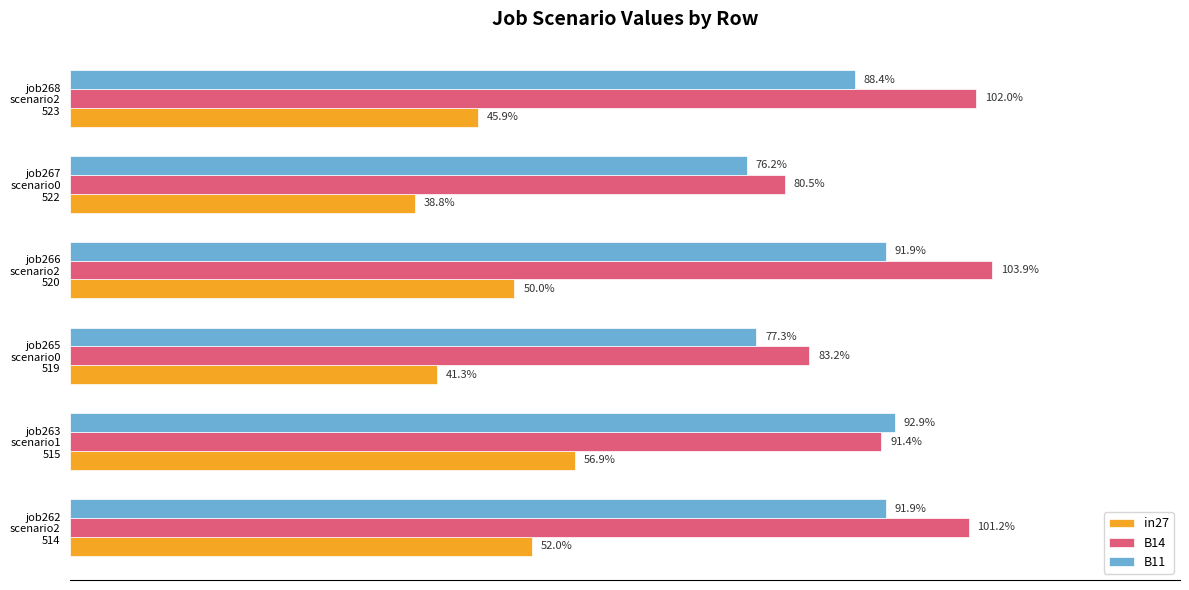

What position from the left is job267 scenario0 522?

5